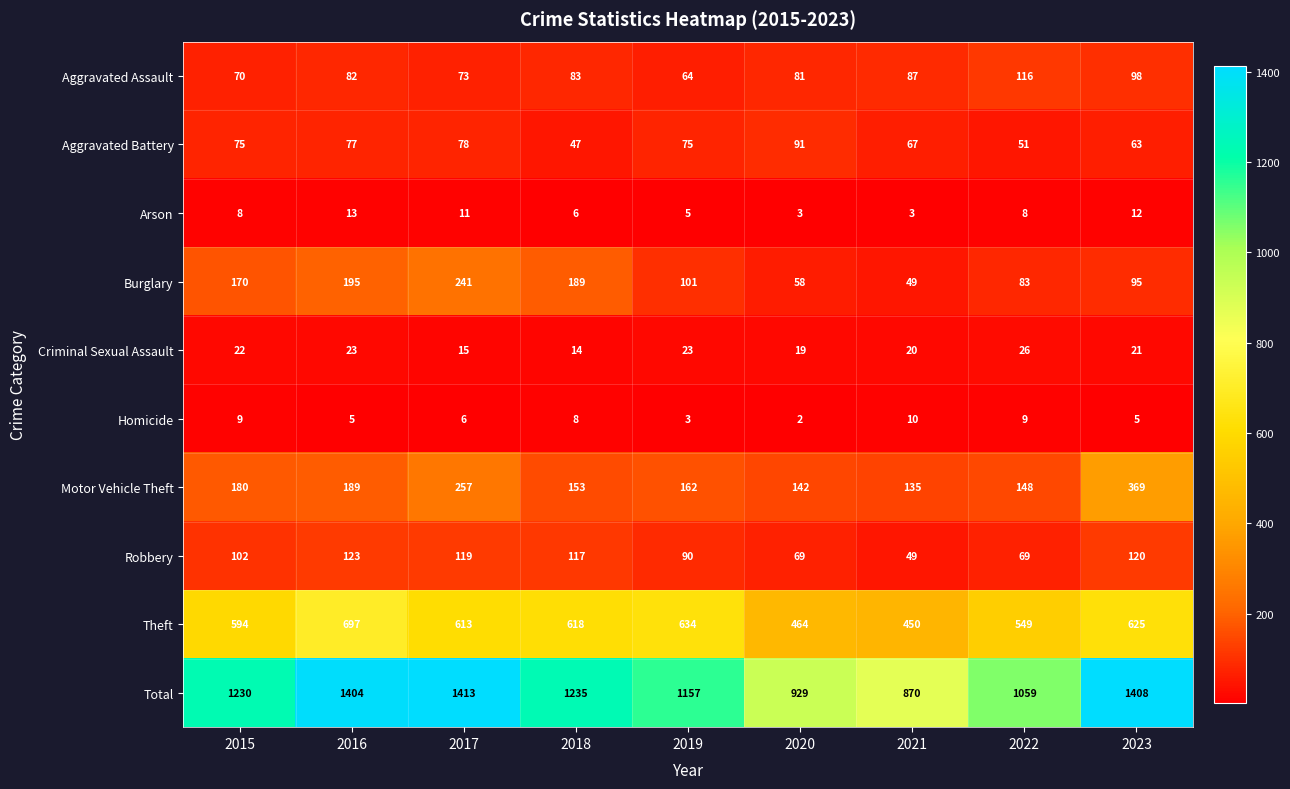

At 2017, list the series in order from smallest to largest.

Homicide, Arson, Criminal Sexual Assault, Aggravated Assault, Aggravated Battery, Robbery, Burglary, Motor Vehicle Theft, Theft, Total